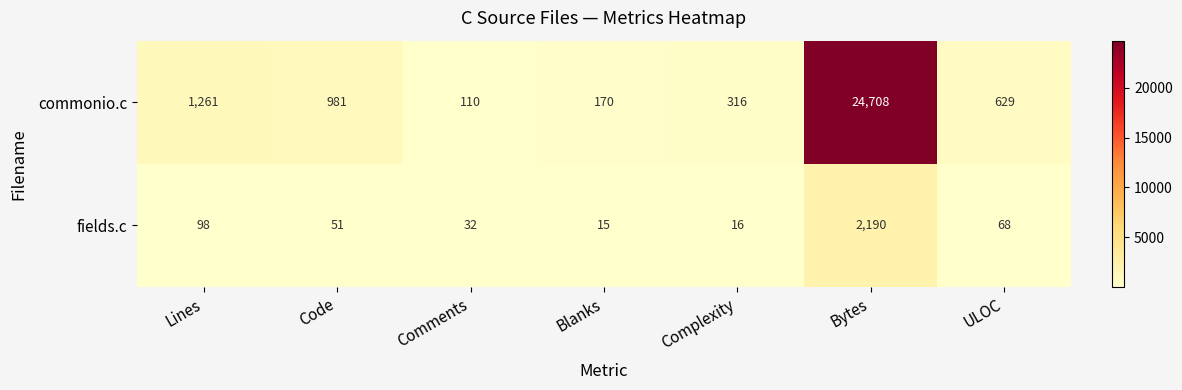

What is the difference between the maximum and second lowest values in the fields.c series?

2174